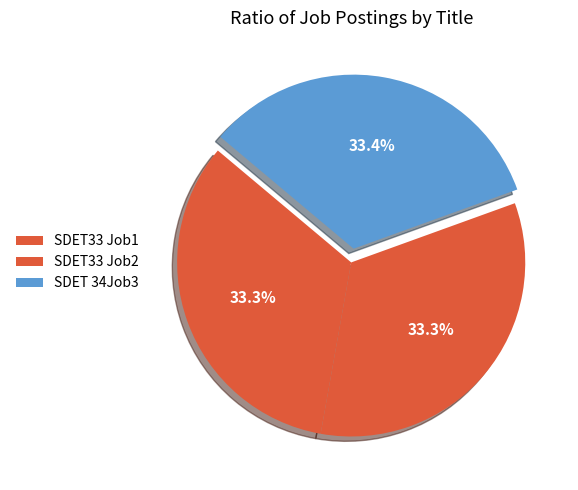

True or false: SDET 34Job3 accounts for 27% of the total.

False